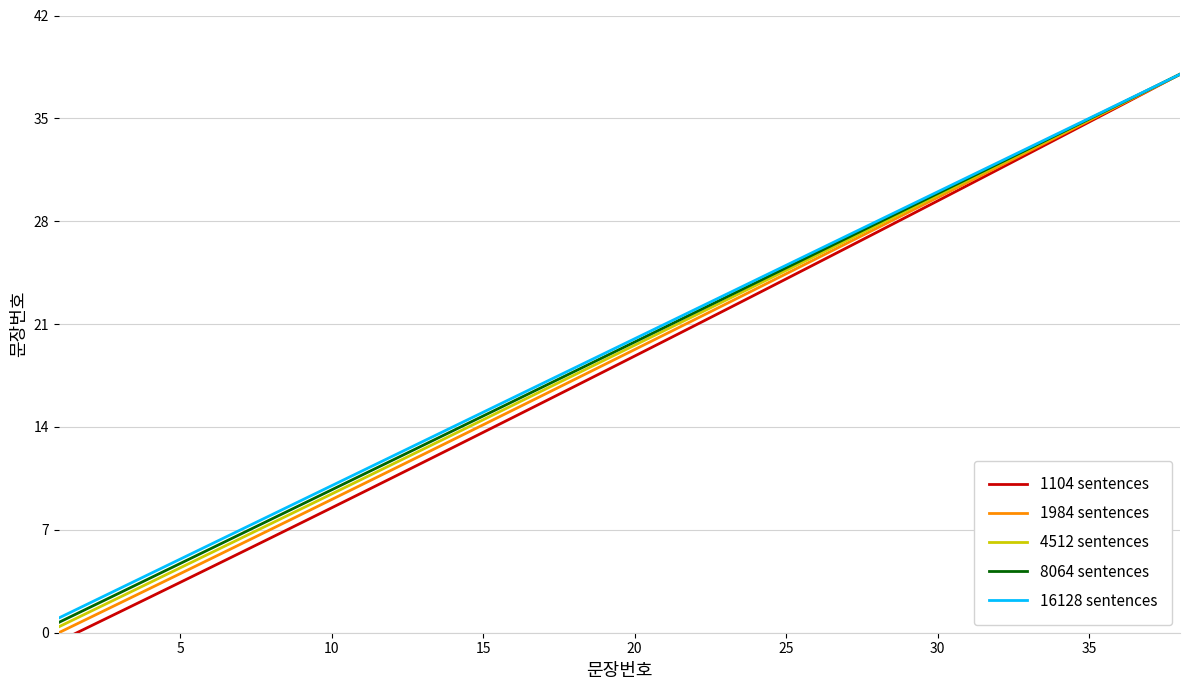

At which label is 1984 sentences closest to 19?

20